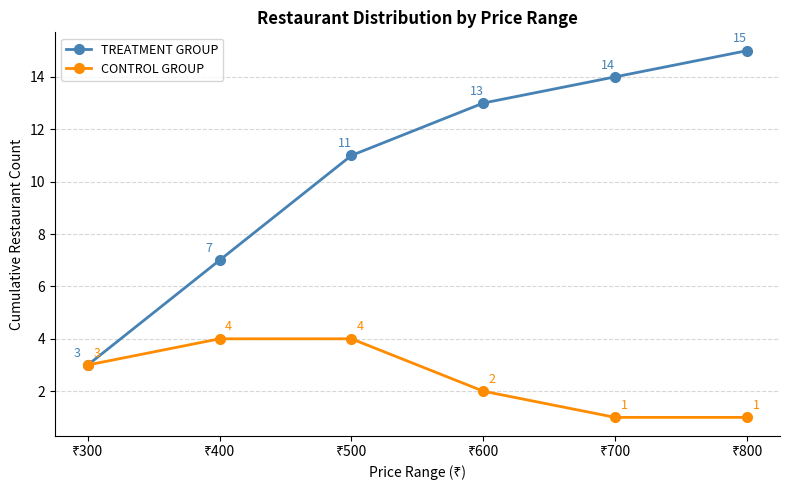

How many values in the TREATMENT GROUP series are below 13?

3